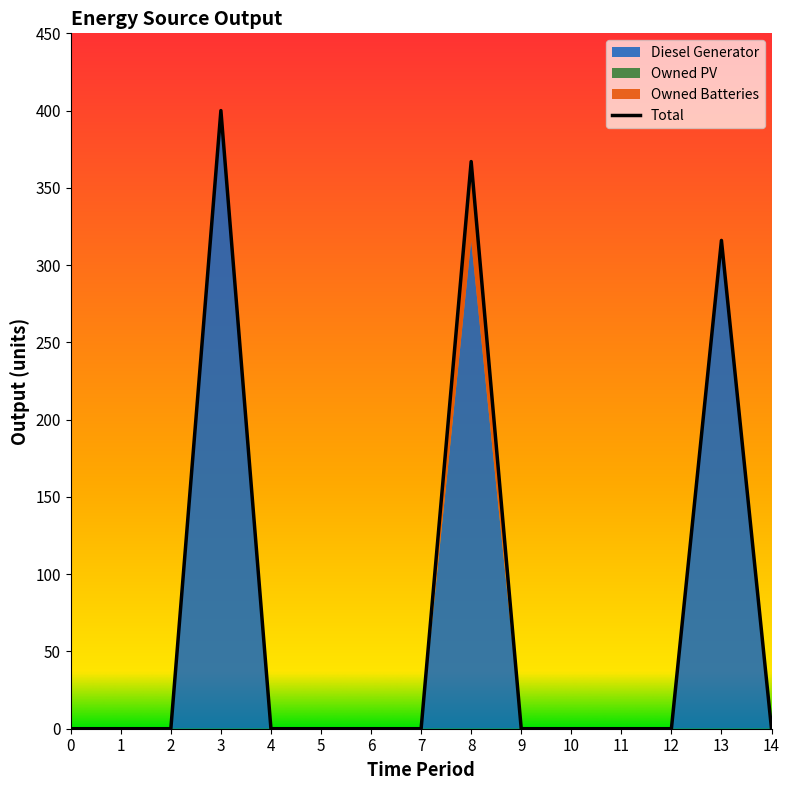

The Diesel Generator series shows 150 at 5. True or false?

False